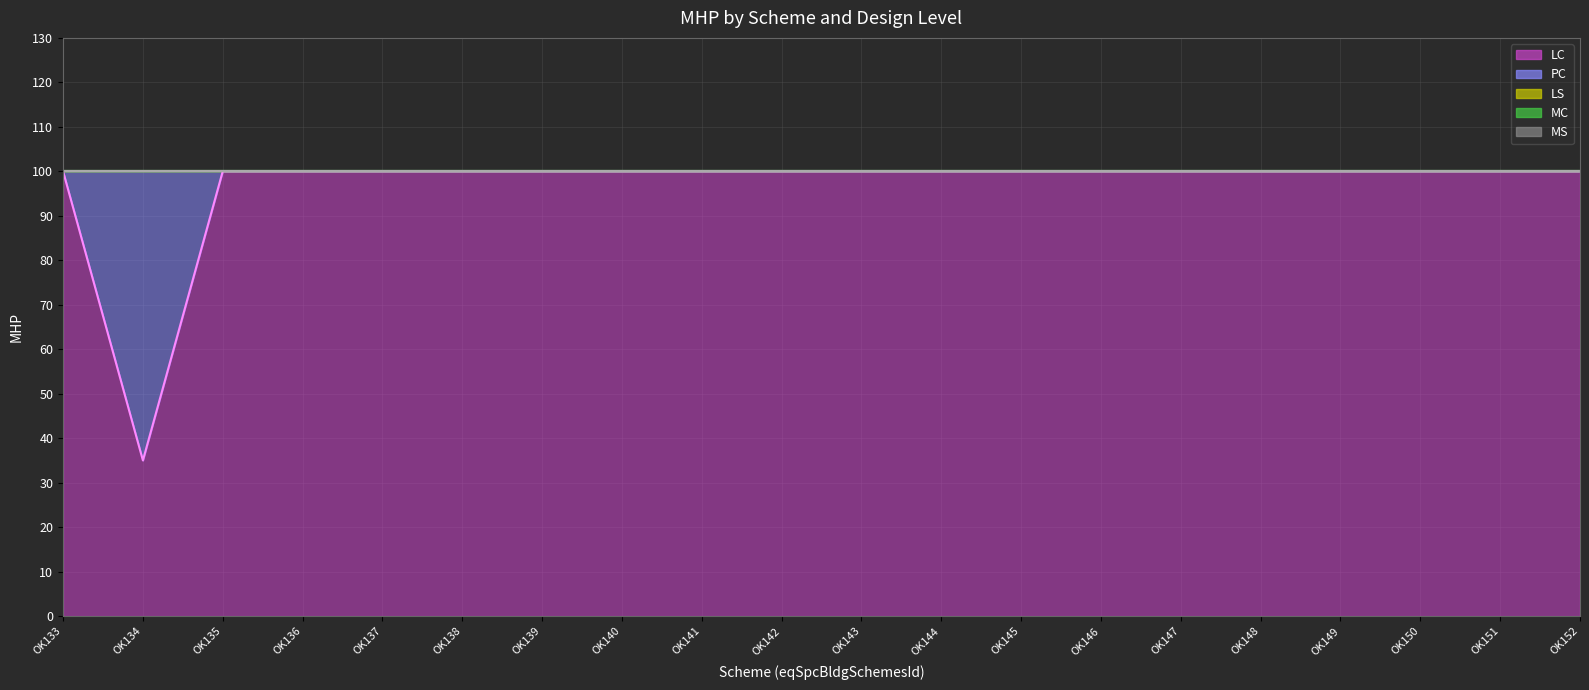

Which series has the largest total across all categories?

LC